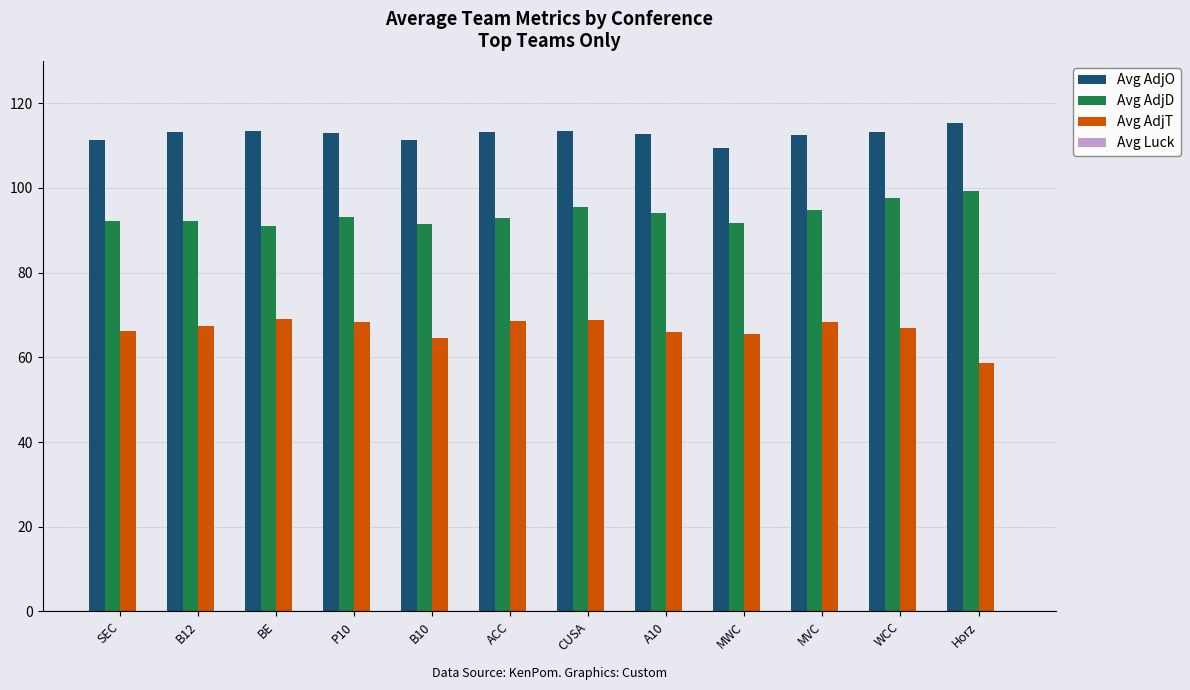

Is it true that Avg AdjD equals 163.9 at A10?

False